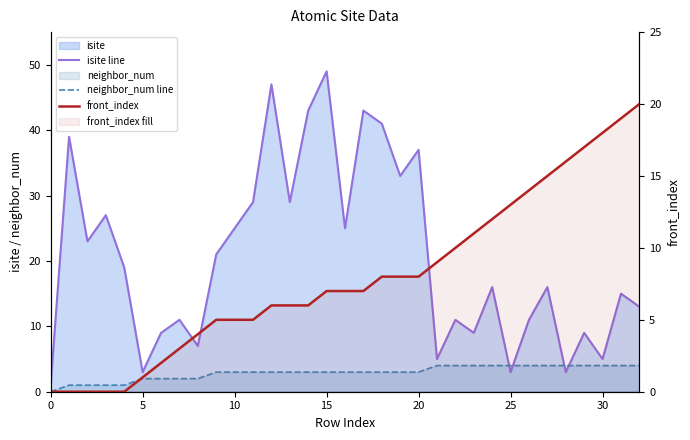

What is the approximate value of neighbor_num line at 20?

3